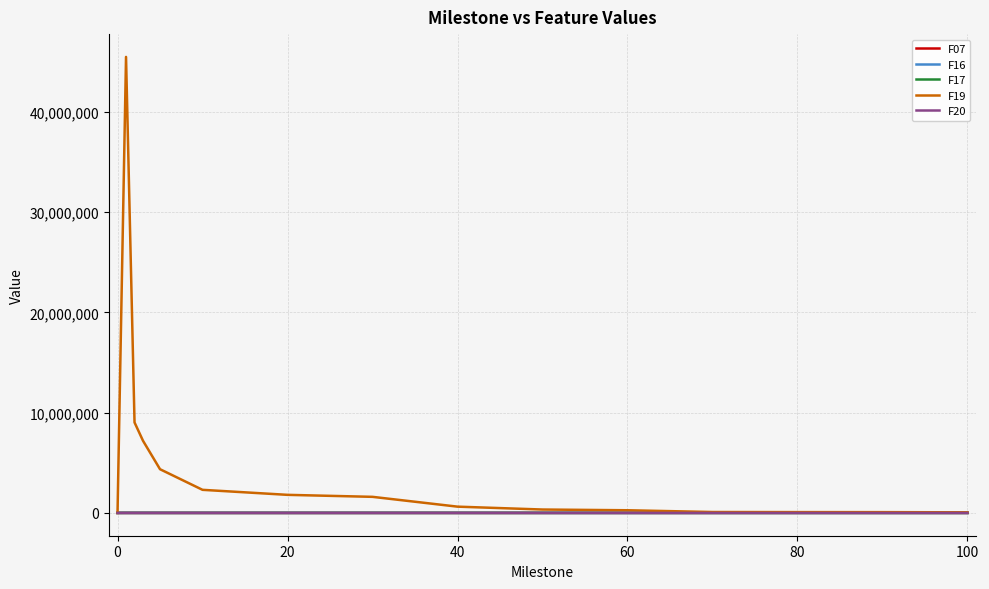

What are all the series names shown in the legend?

F07, F16, F17, F19, F20